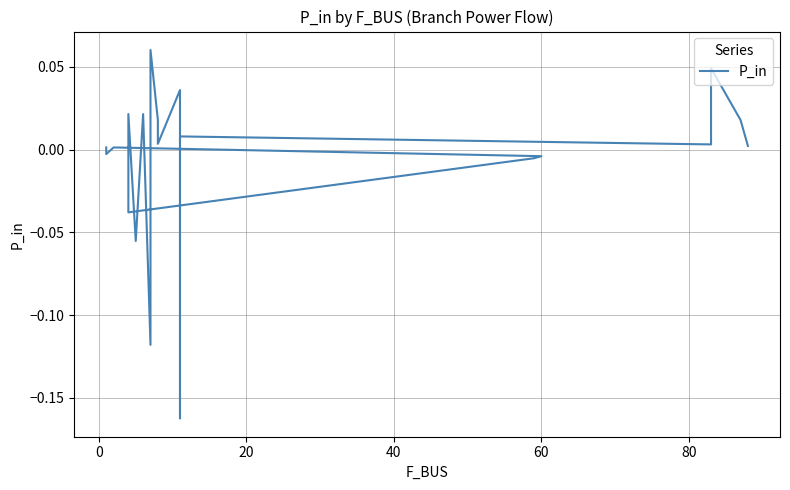

What is the minimum value shown in the chart?

-0.2